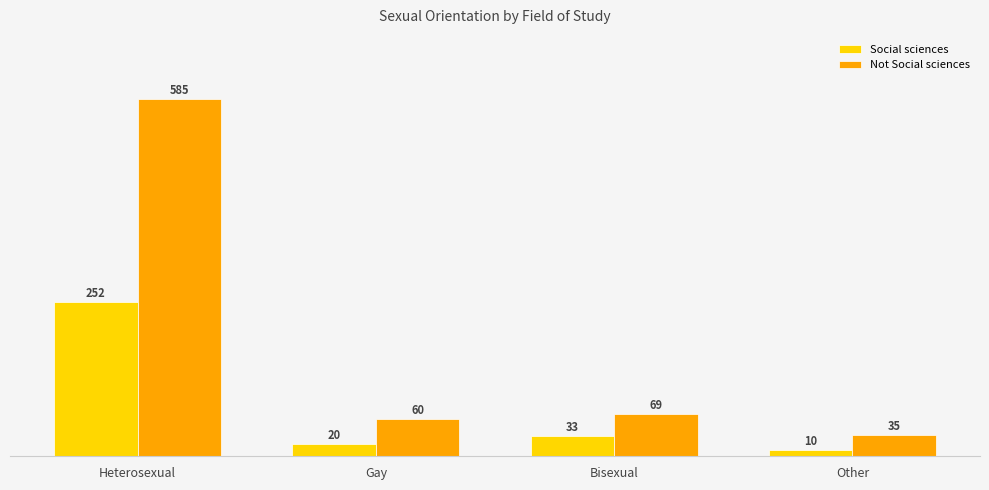

What is the greatest value displayed?

585